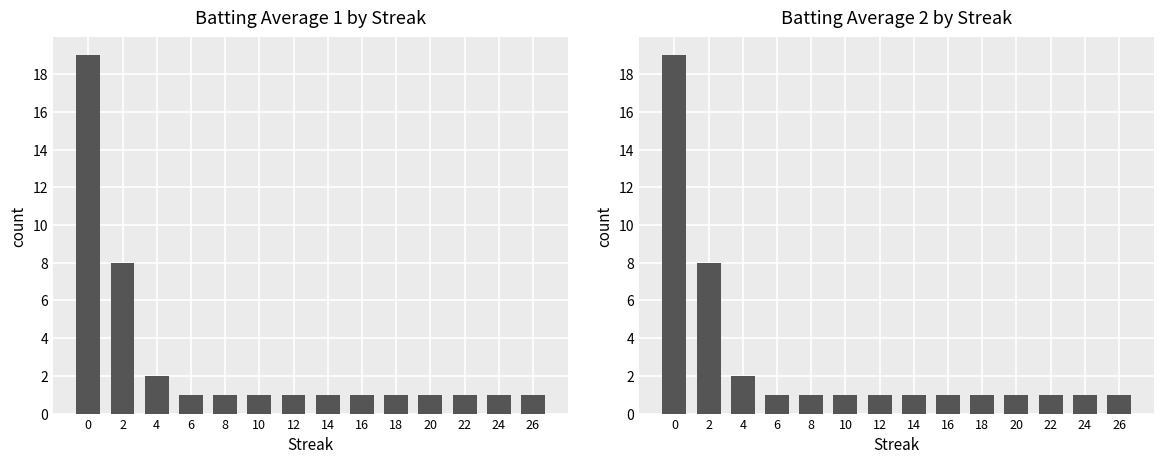

Rank the categories by value from lowest to highest.

6, 8, 10, 12, 14, 16, 18, 20, 22, 24, 26, 4, 2, 0